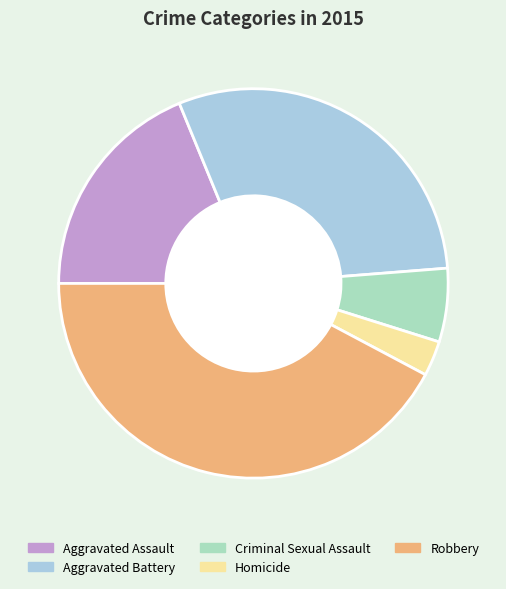

Is the sum of Homicide and Aggravated Assault greater than half?

No